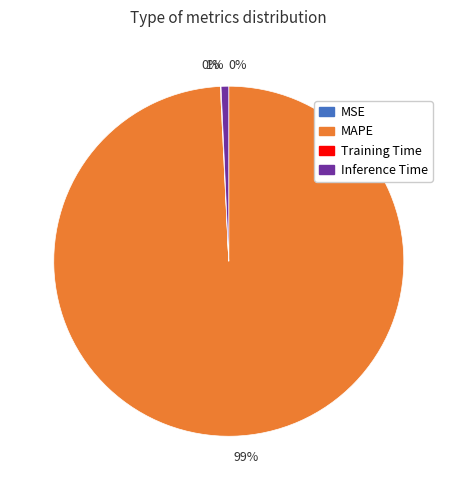

Is there a majority slice in this chart?

Yes